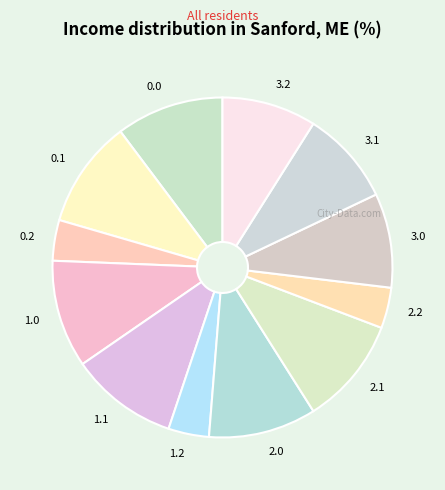

Is the sum of 0.2 and 3.0 greater than half?

No